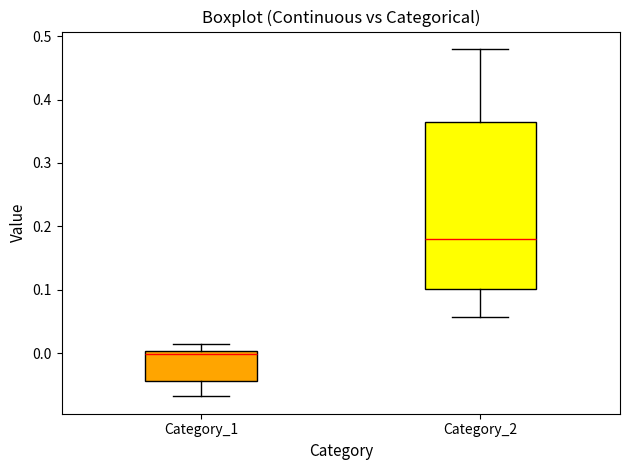

Reading left to right, read every box against the y-axis: the position of its median line, the range the box covers, and the ends of its whiskers. The values are not printed on the chart, so give them approximately, as read against the axis.

Category_1: median 0.00 (just below the box's upper edge), box -0.04 to 0.00, whiskers -0.07 to 0.01
Category_2: median 0.18, box 0.10 to 0.36, whiskers 0.06 to 0.48